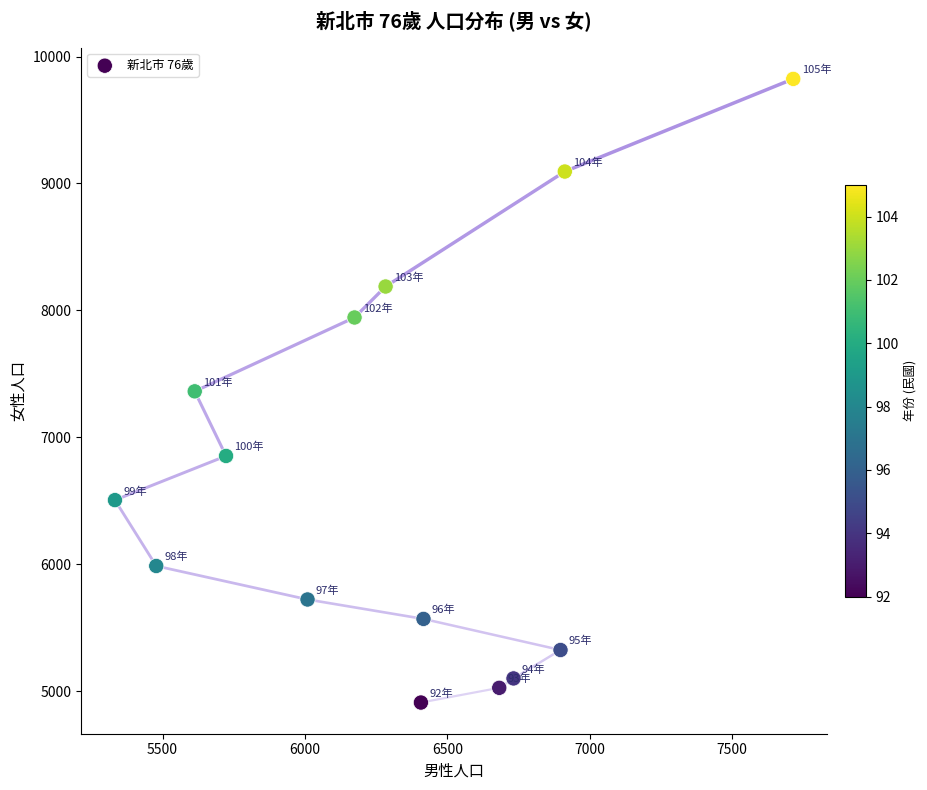

What is the range of Y values (max minus min)?

4914